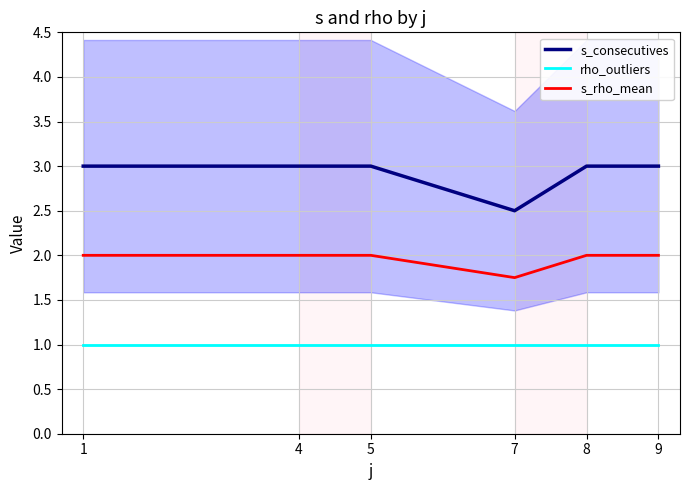

True or false: s_rho_mean and rho_outliers cross at least once.

False